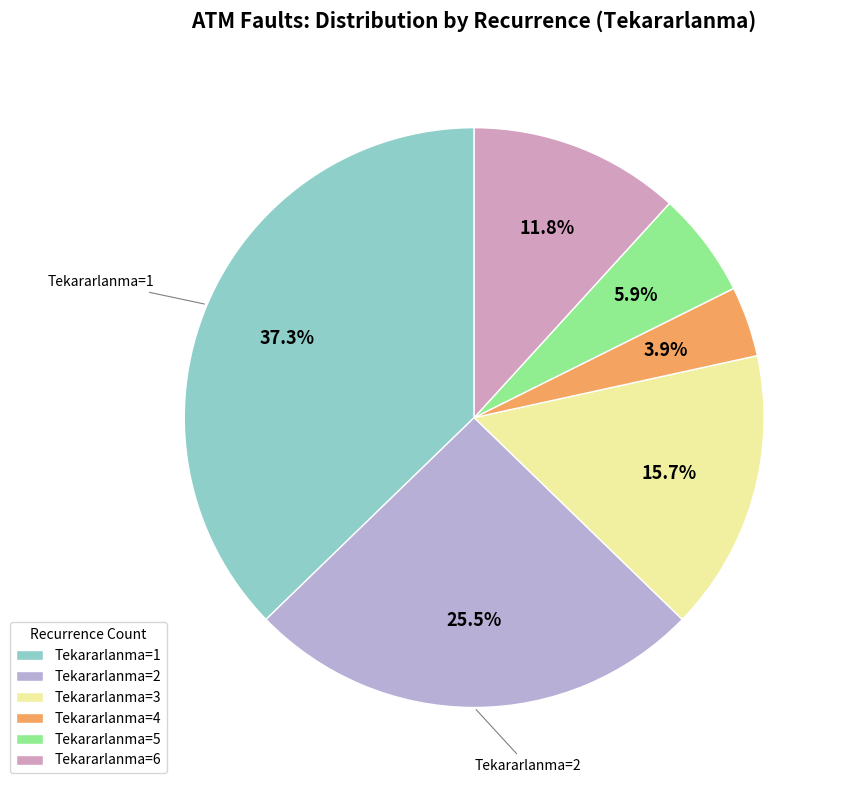

How many slices are in this pie chart?

6